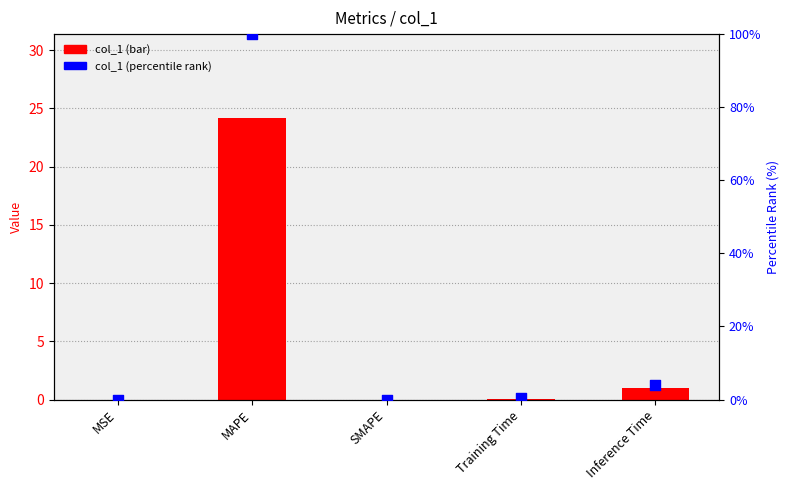

Which series has the largest total across all categories?

col_1 (% rank)